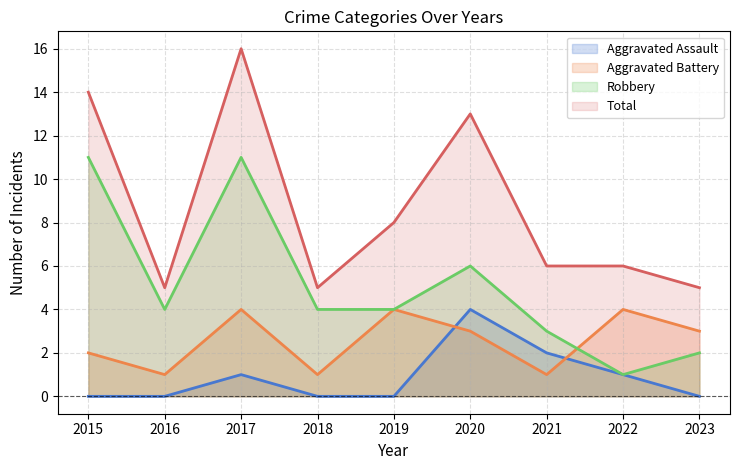

At which label does Robbery reach its minimum?

2022